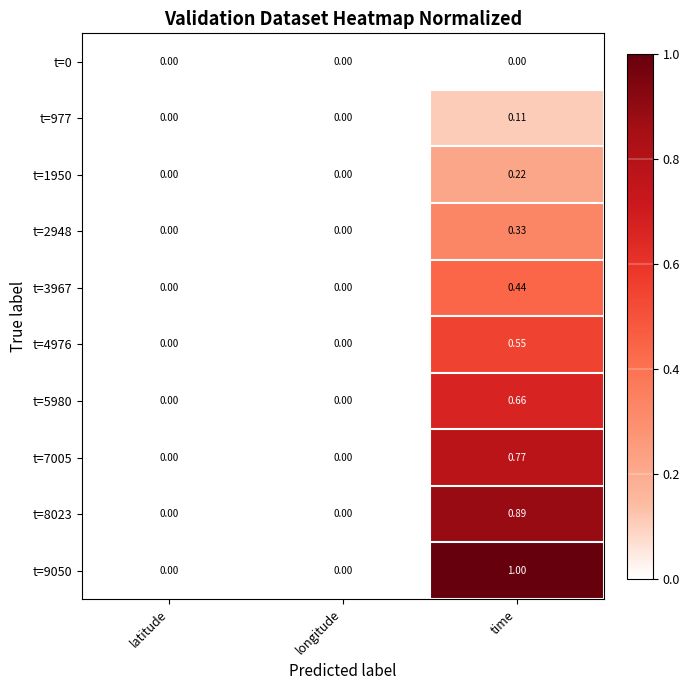

At which category is the sum across all series the highest?

time